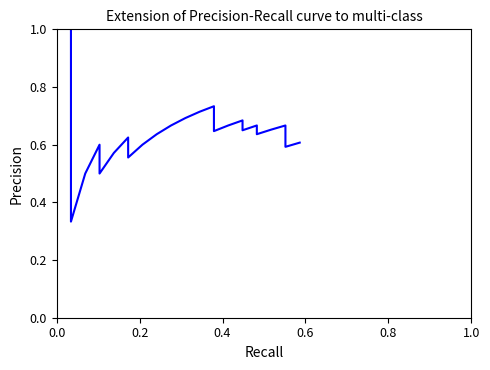

What is the difference between the second highest and minimum values?

0.4